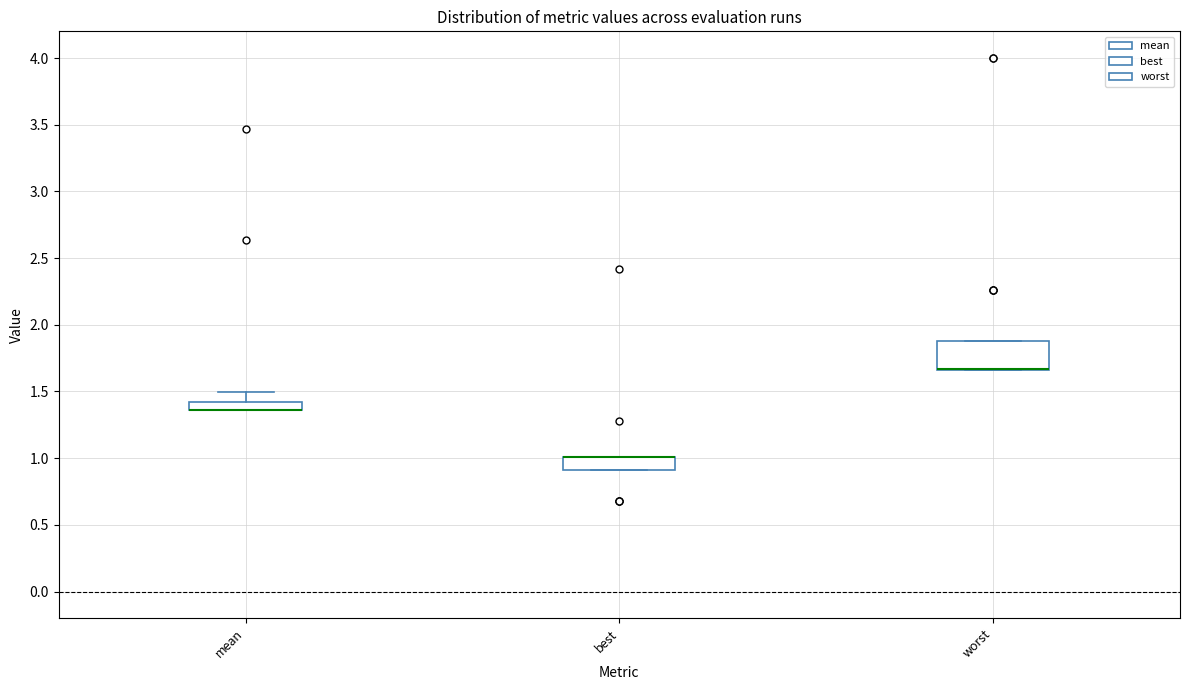

Where is the upper edge of the box for mean on the y-axis? The values are not printed on the chart, so give them approximately, as read against the axis.

1.40